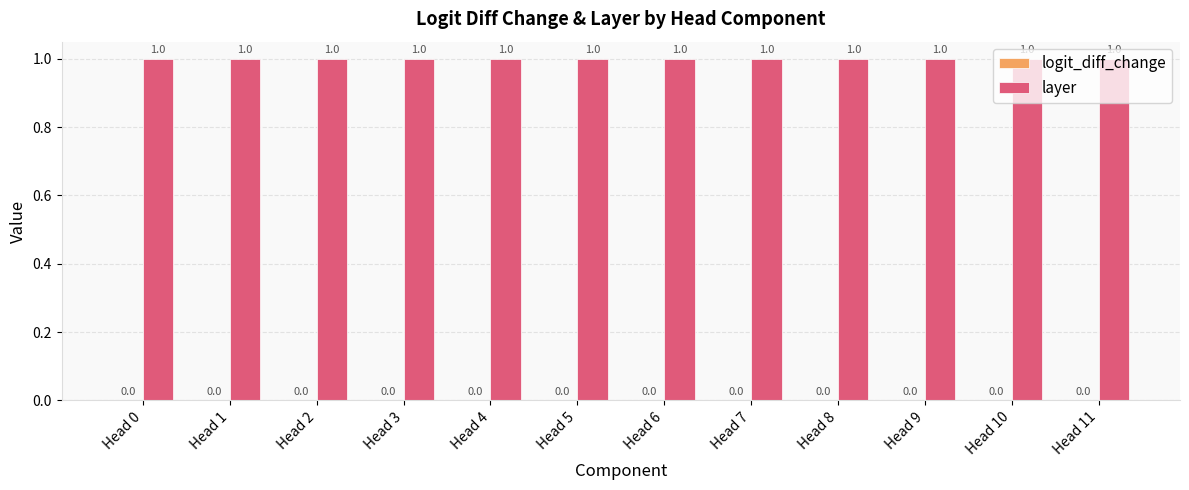

Which label corresponds to the largest value in the chart?

Head 0